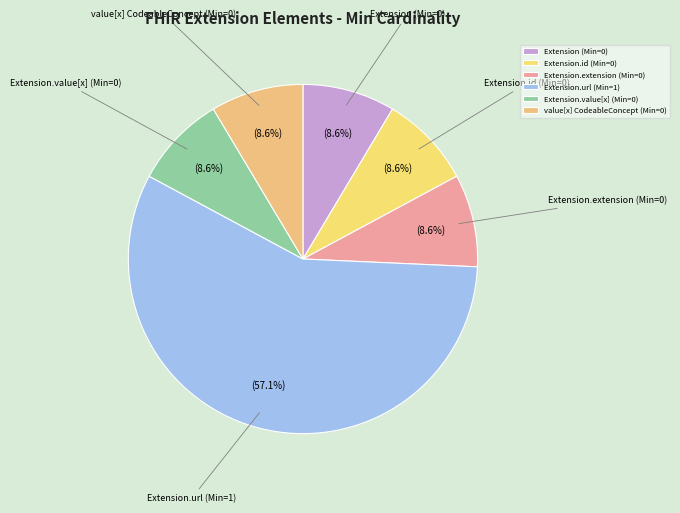

Count the number of slices in the pie.

6